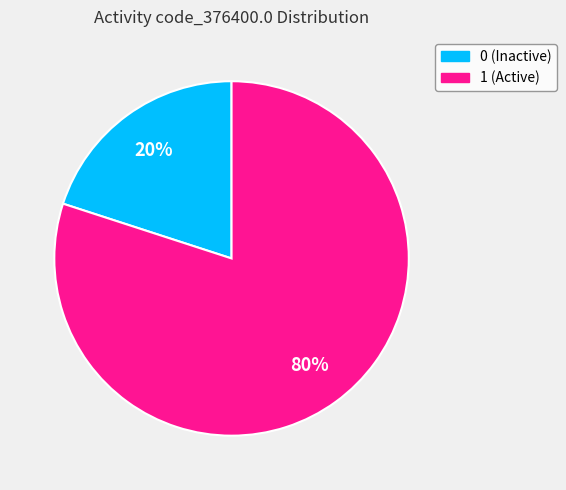

Do 1 and 0 together represent more than half of the pie?

Yes